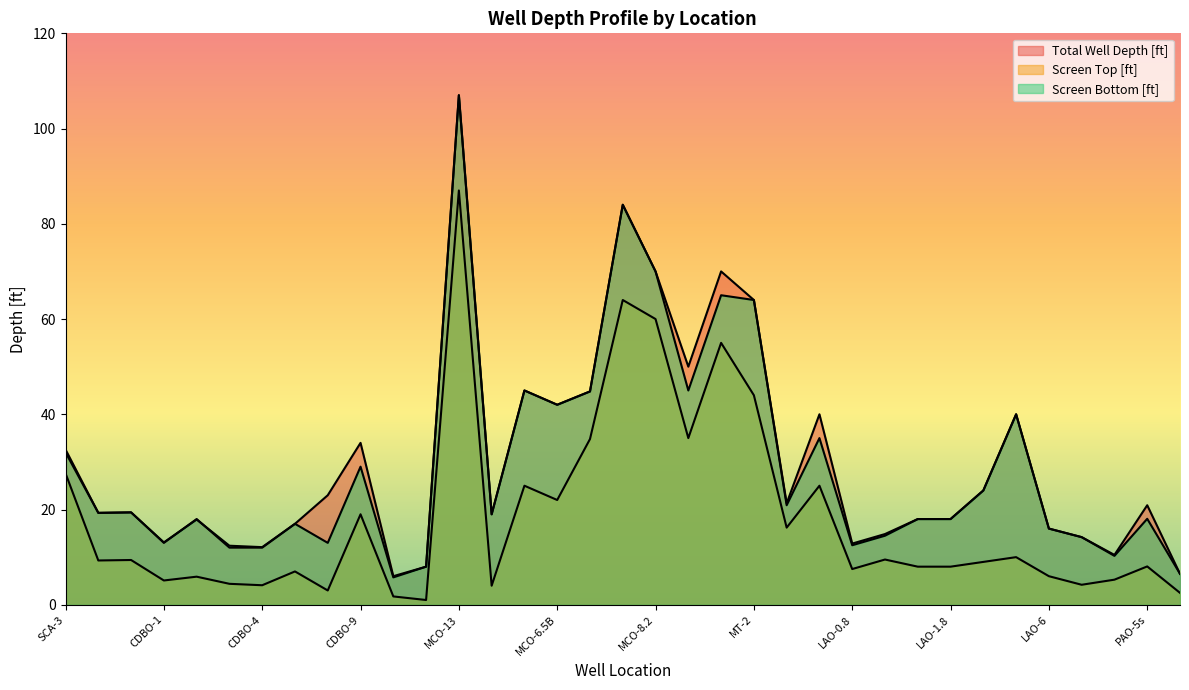

What is the average value of the Screen Top [ft] series?

18.5